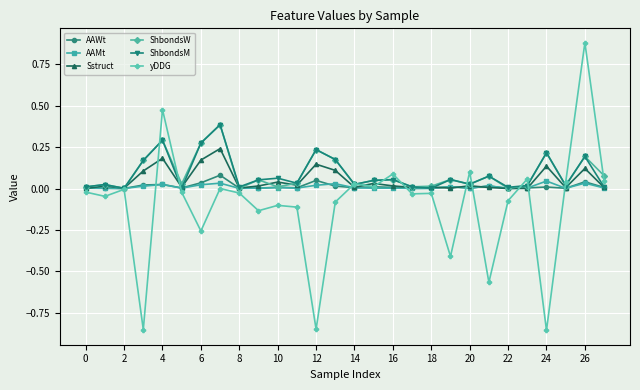

Which series has the largest range (max minus min)?

yDDG